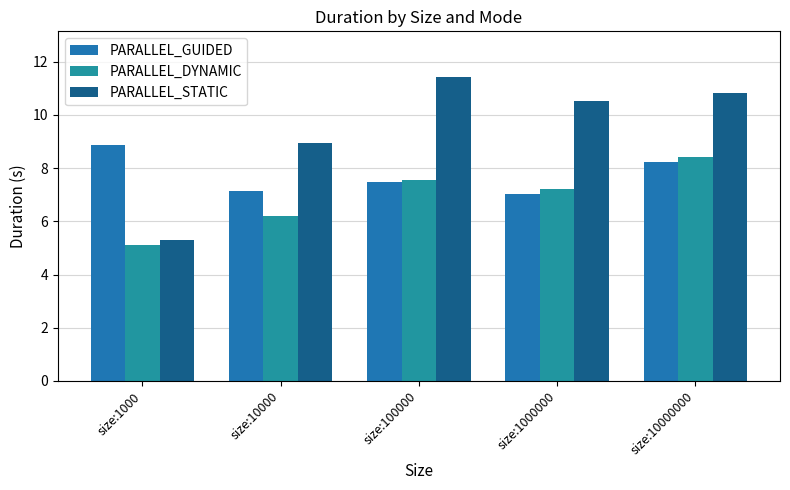

What is the value of the PARALLEL_STATIC bar at the 4th from the left?

10.5